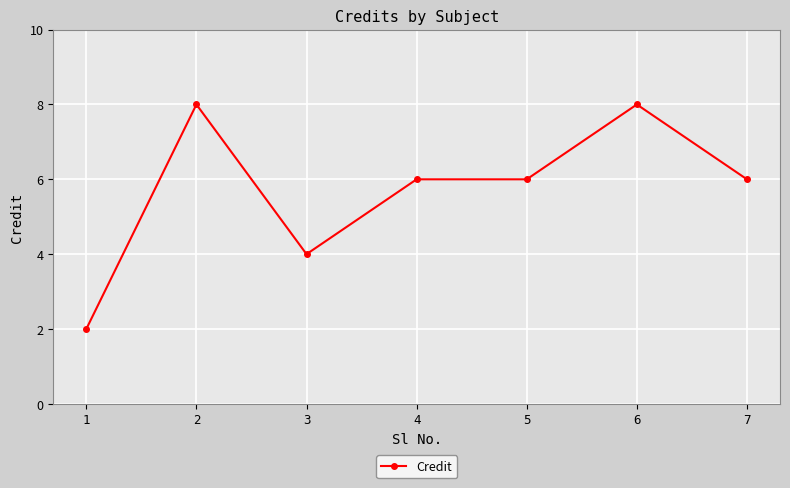

How many distinct data groups are displayed?

1